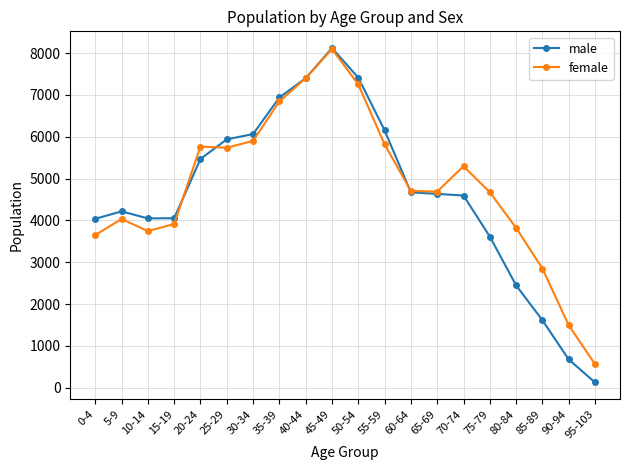

In male, how many points are higher than both neighbors (excluding endpoints)?

2